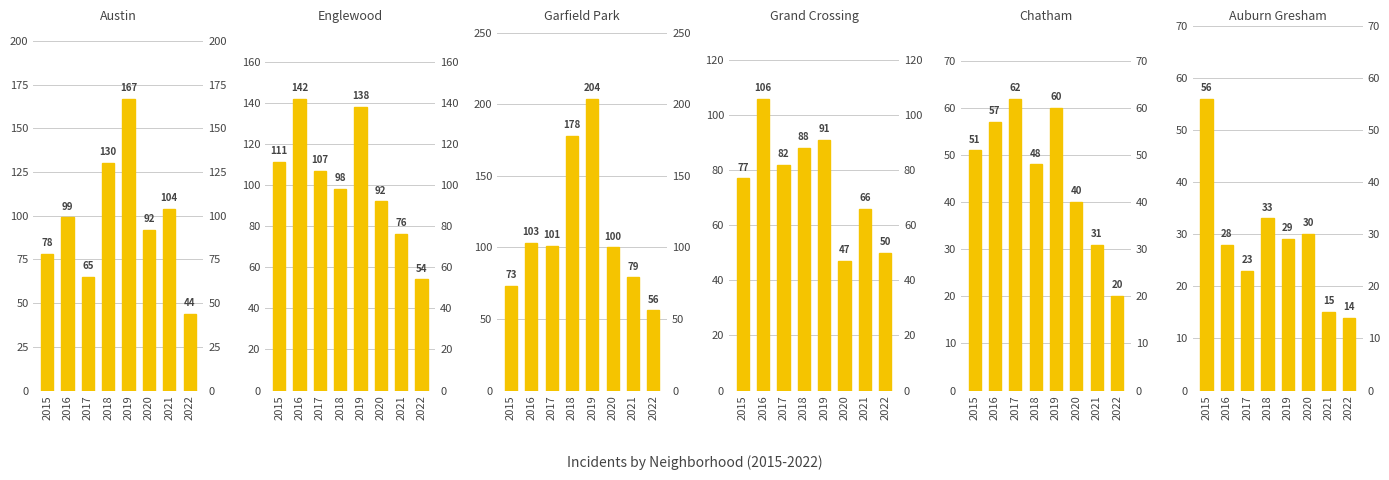

The value of Englewood at 2018 is 98. True or false?

True